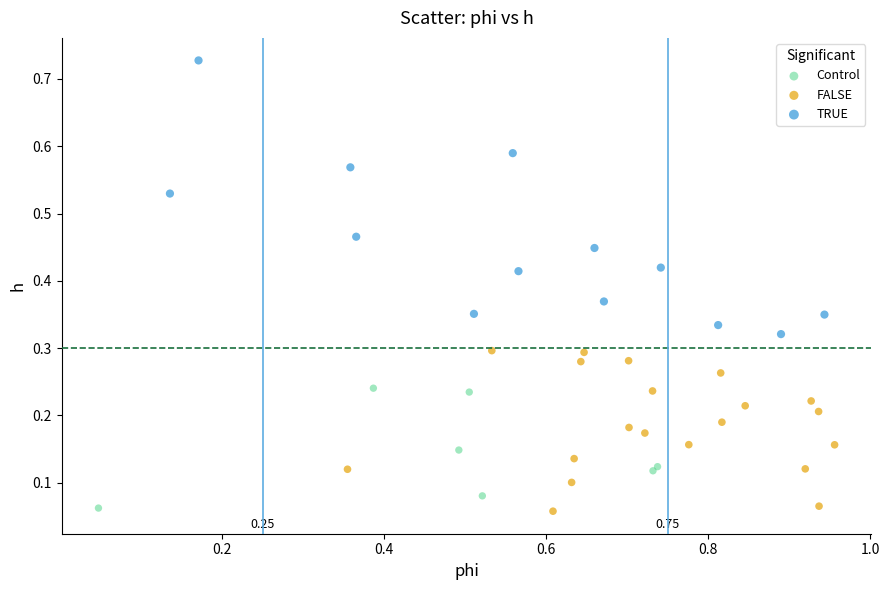

Which series reaches the maximum Y coordinate?

TRUE